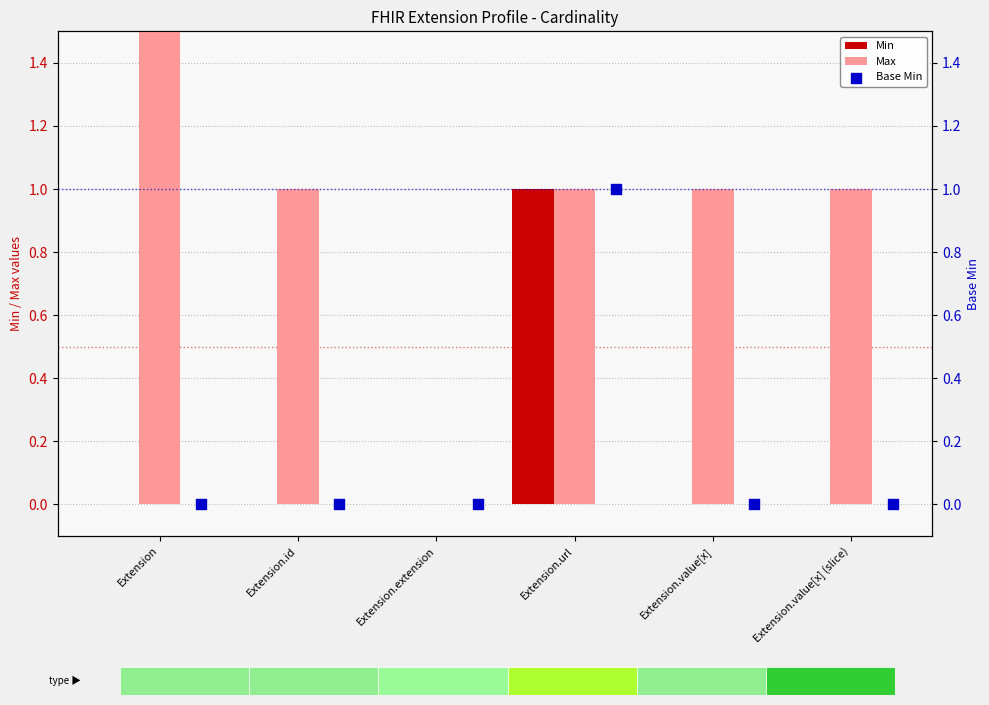

Is the value of Min at Extension greater than the value of Base Min at Extension.id?

No